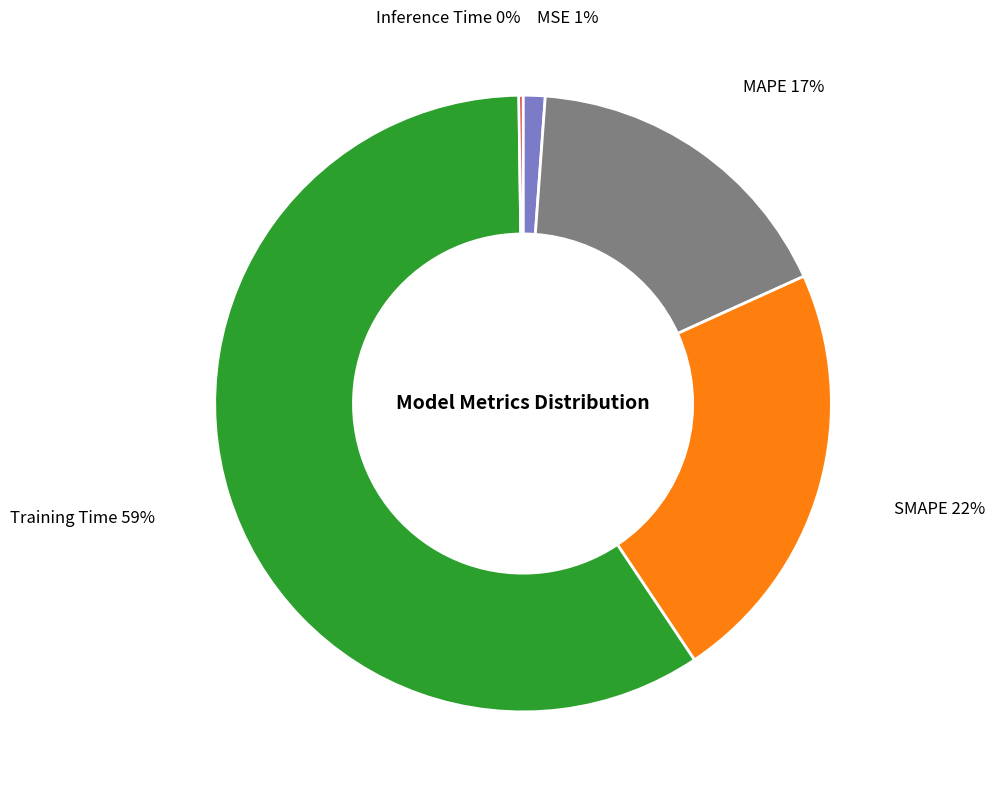

Is it true that MAPE is 17% of the pie?

True